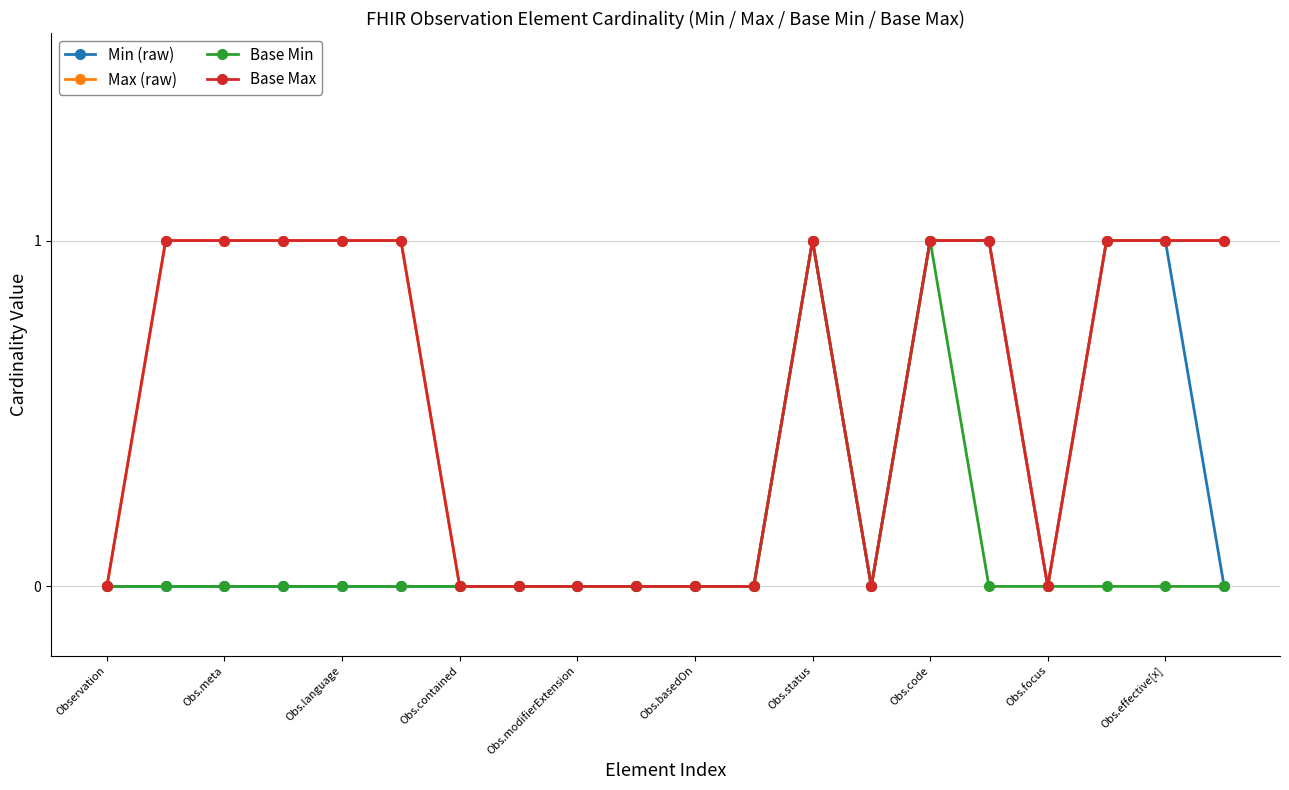

Is this an area chart (filled region under the line)?

No